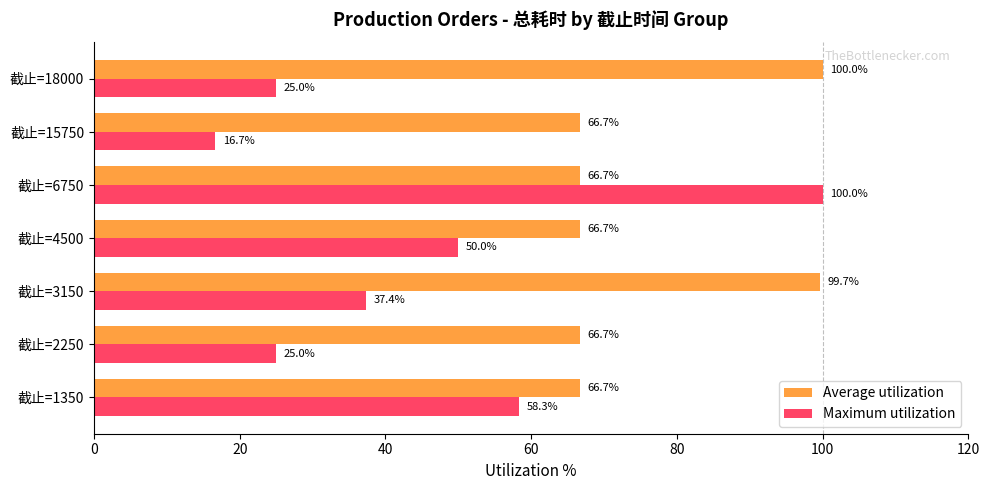

List the series in order of their overall mean, highest first.

Average utilization, Maximum utilization